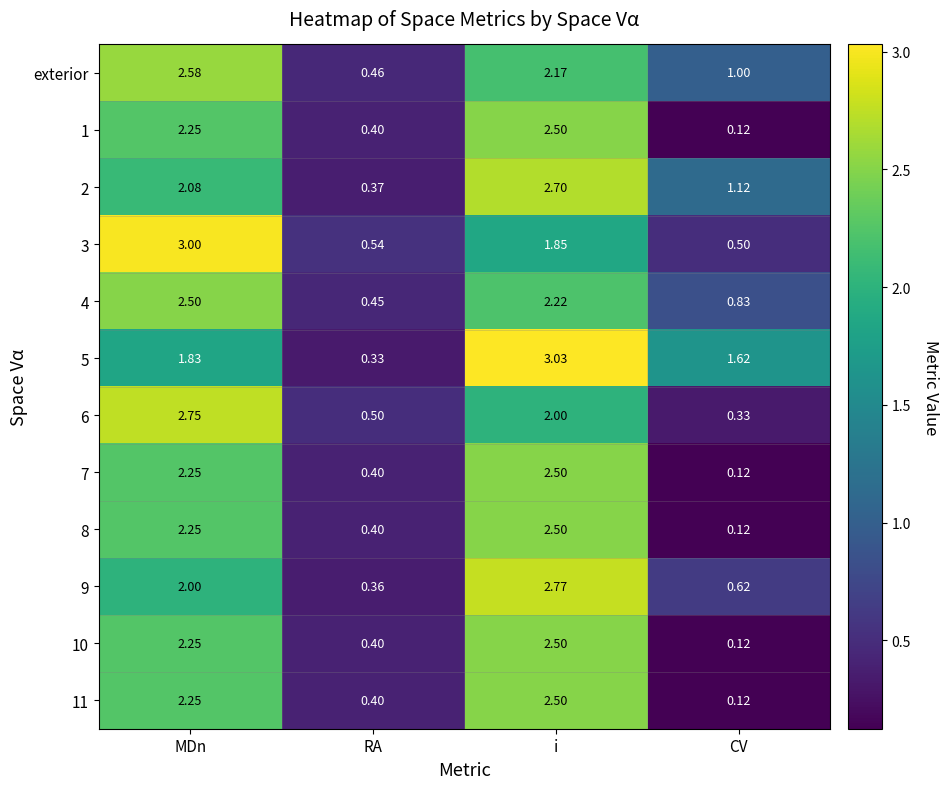

List the labels in order of 3 value, smallest first.

CV, RA, i, MDn